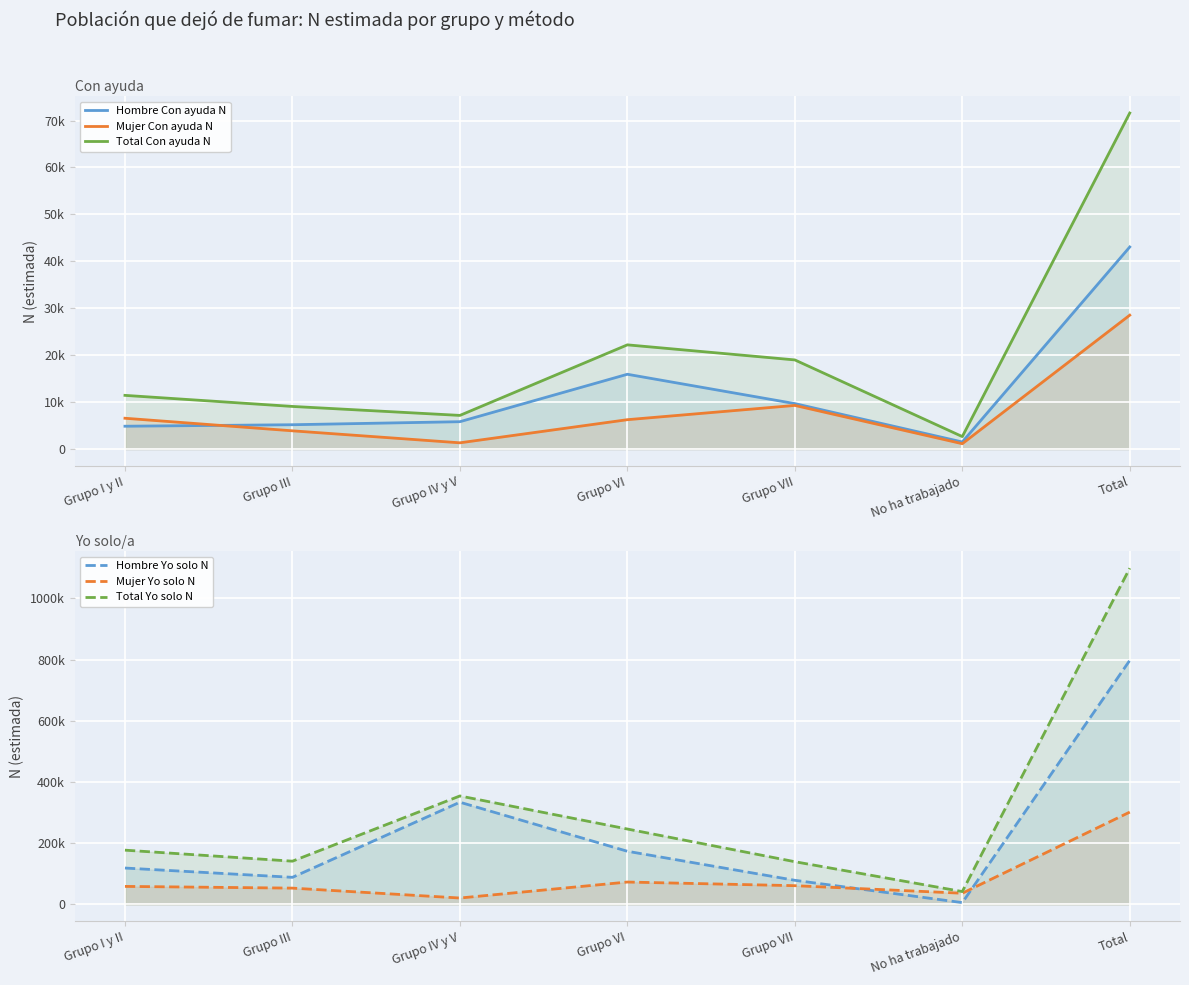

How many values in the Mujer Yo solo N series exceed 58457?

3